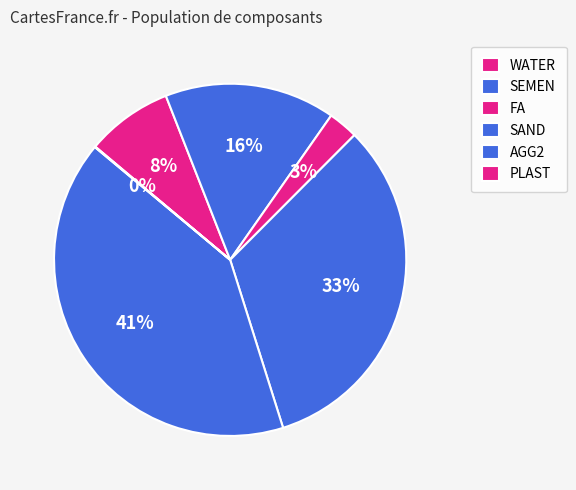

What is the largest slice in the pie chart?

AGG2